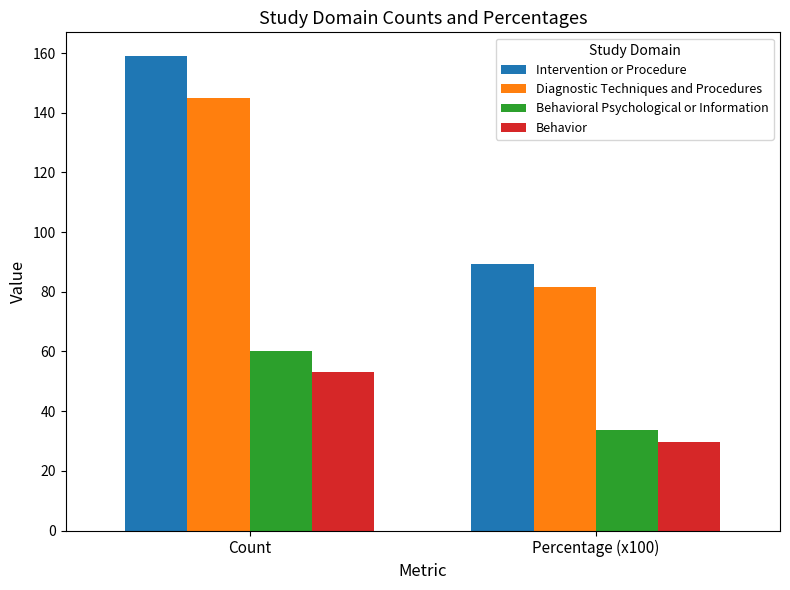

How many series are shown in this chart?

4